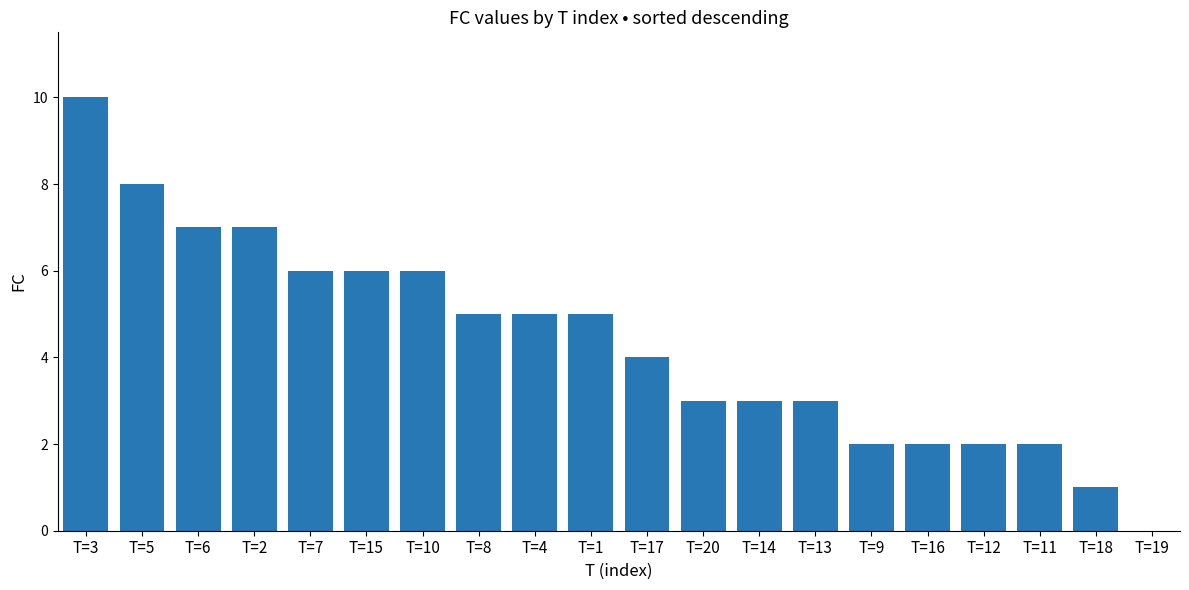

What is the ratio of the value at T=2 to the value at T=5?

0.9